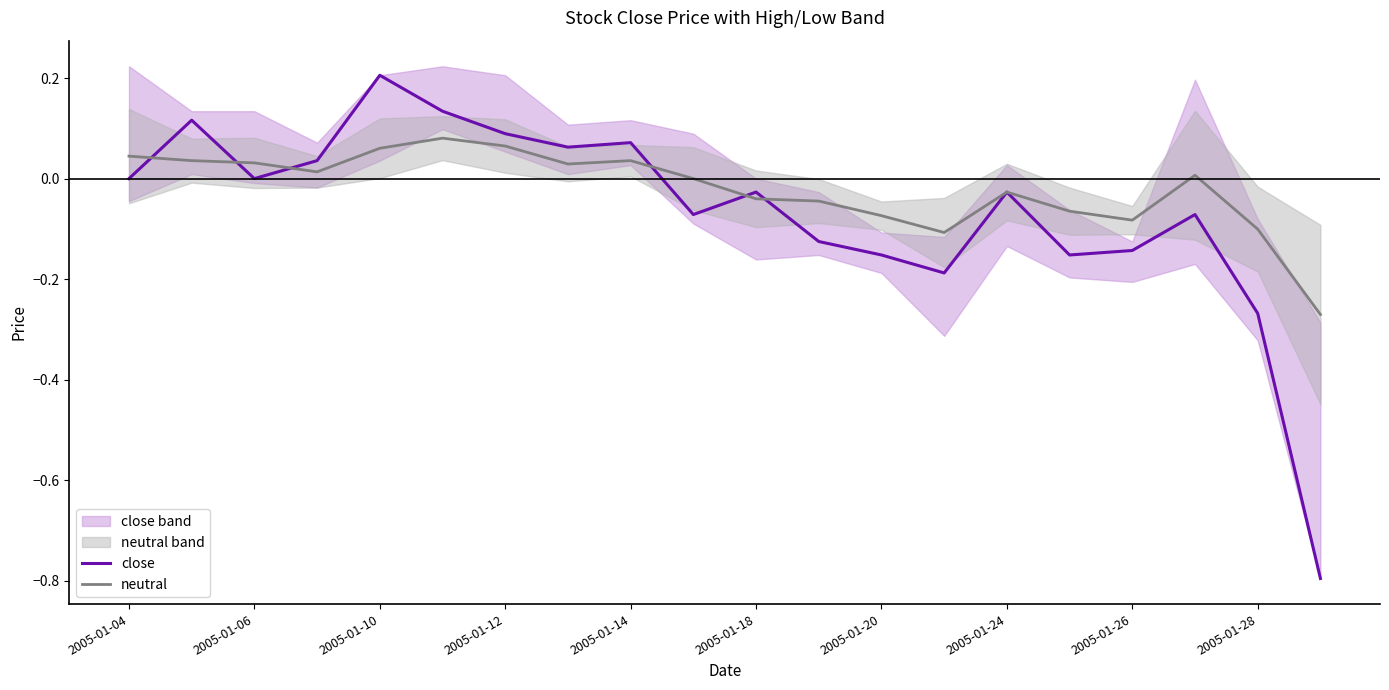

The close series shows 0.1 at 2005-01-10. True or false?

False